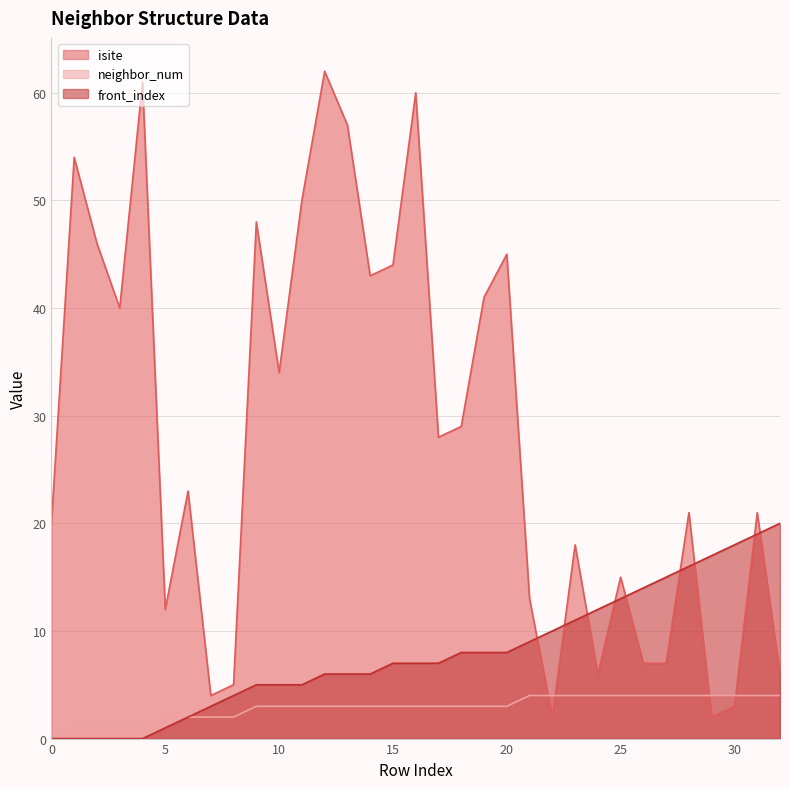

What is the total value across all series at 0?

20